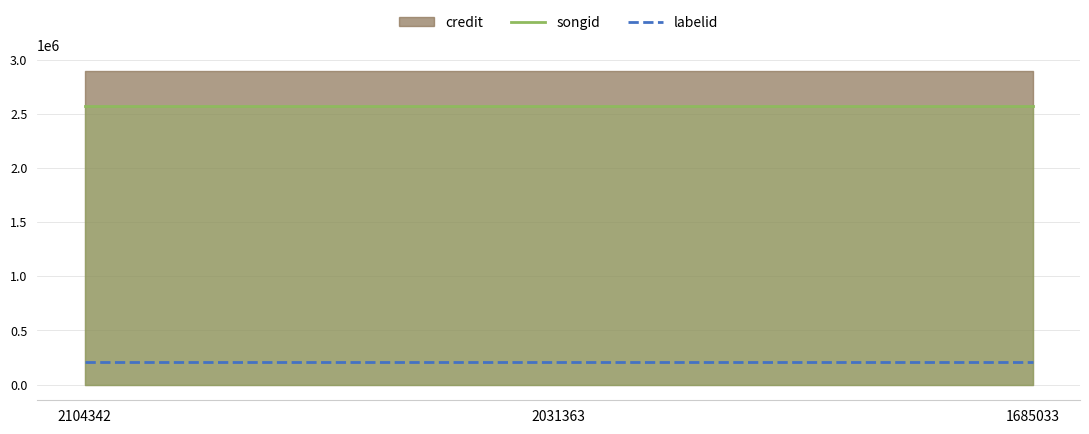

At which category does the chart reach its peak across all series?

2104342